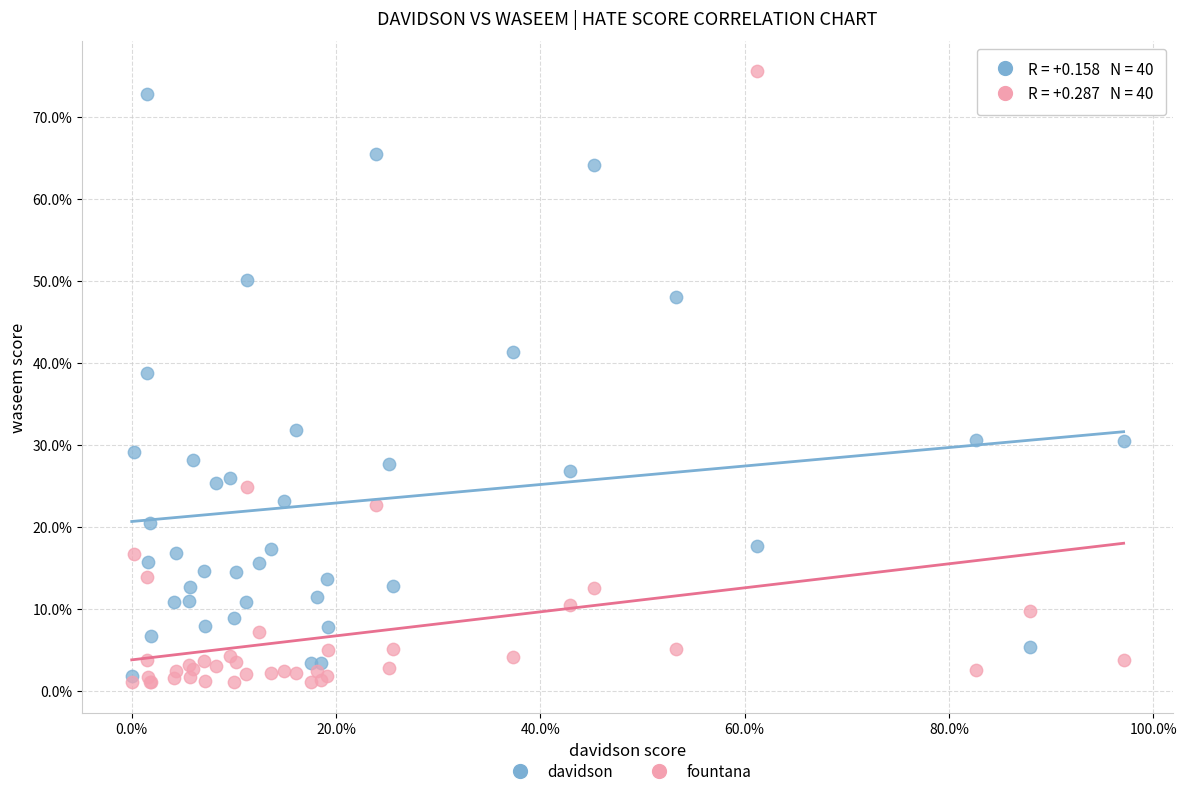

Which series contains the lowest Y value?

fountana